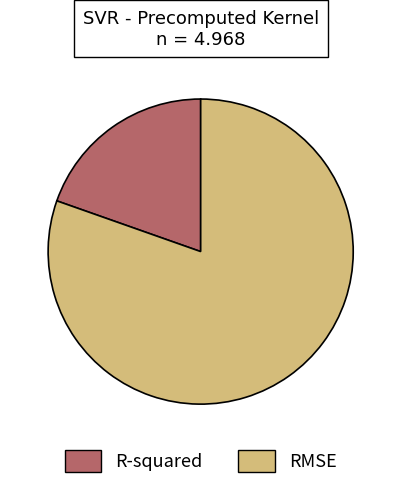

Is the sum of R-squared and RMSE greater than half?

Yes